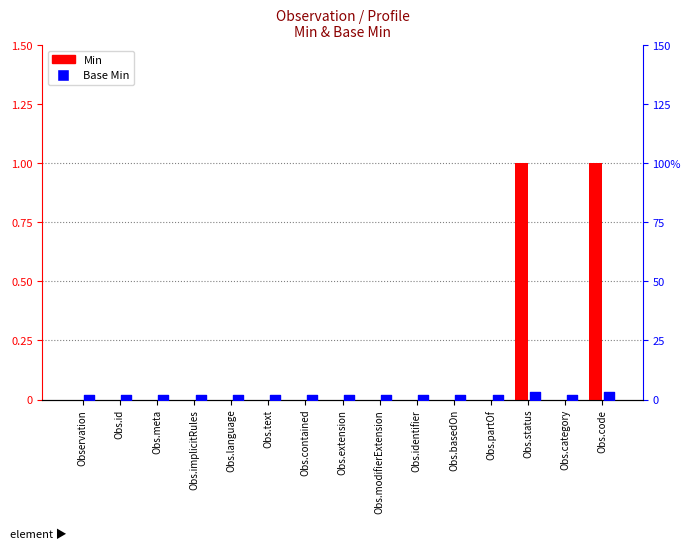

Which series reaches the maximum Y coordinate?

Min